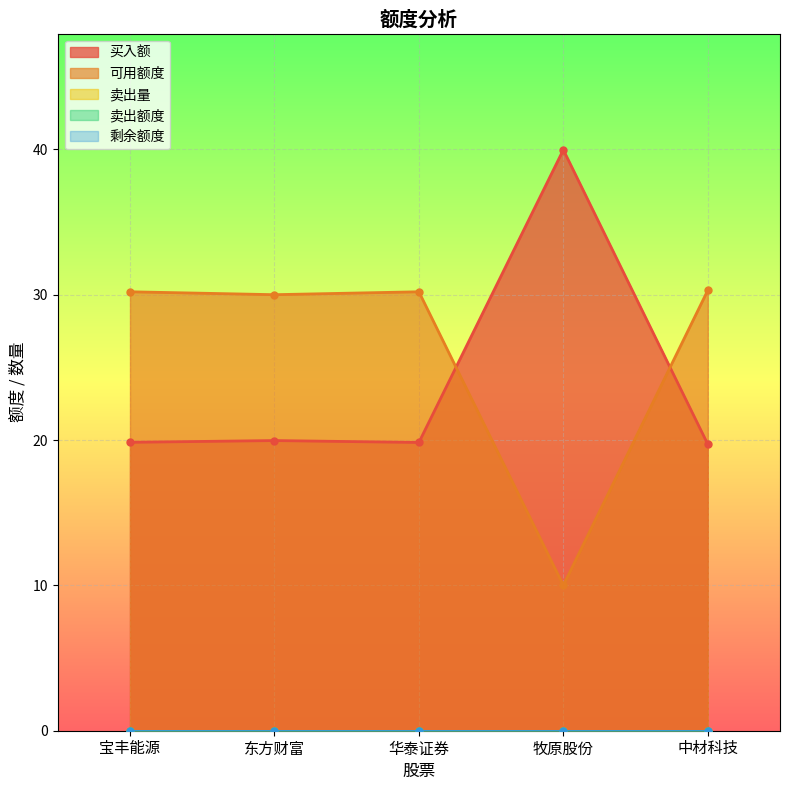

True or false: 买入额 has more than 0 interior local peaks.

True